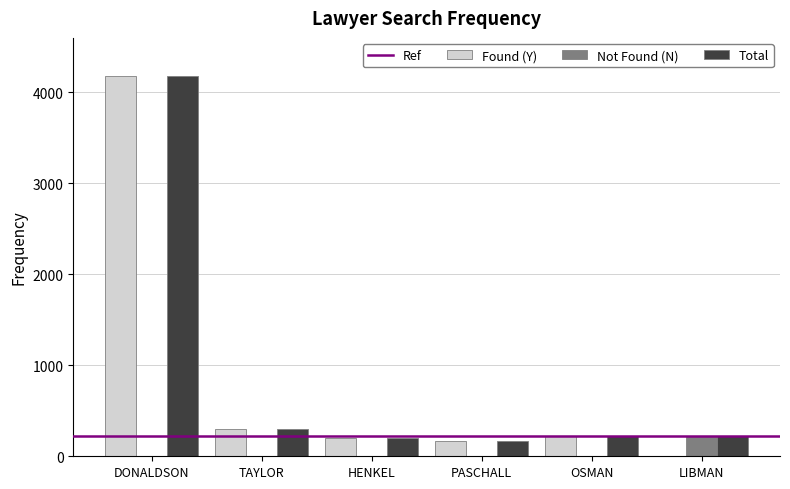

Which category has the highest value across all series?

DONALDSON